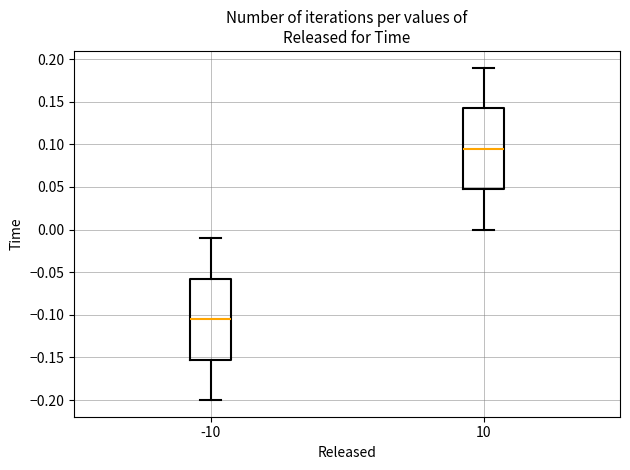

Which box's median line is the lowest?

-10